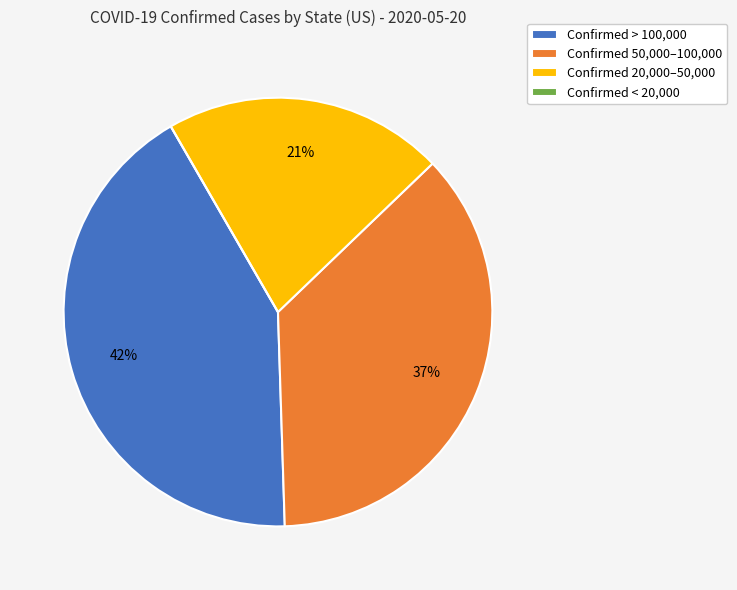

Which category has the biggest portion of the pie?

Confirmed > 100,000